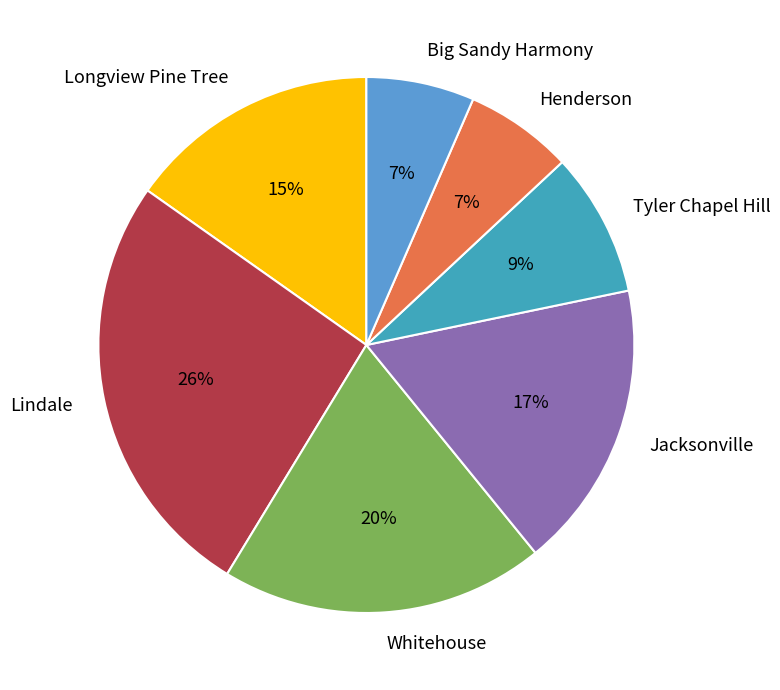

To the nearest percent, what is the average slice percentage?

14%